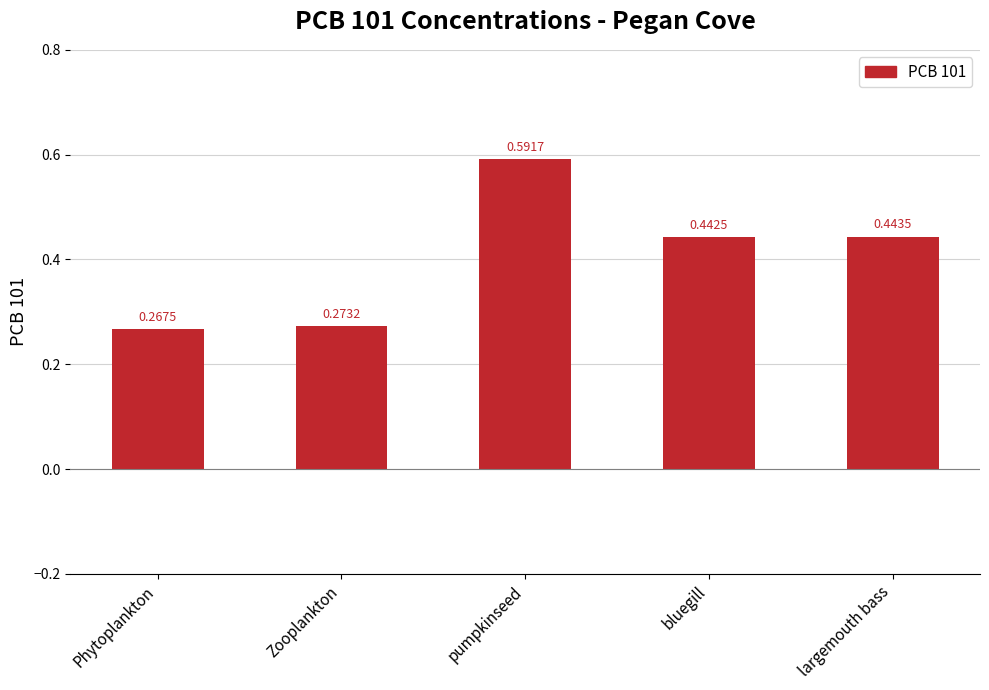

Which label corresponds to the smallest value in the chart?

Phytoplankton